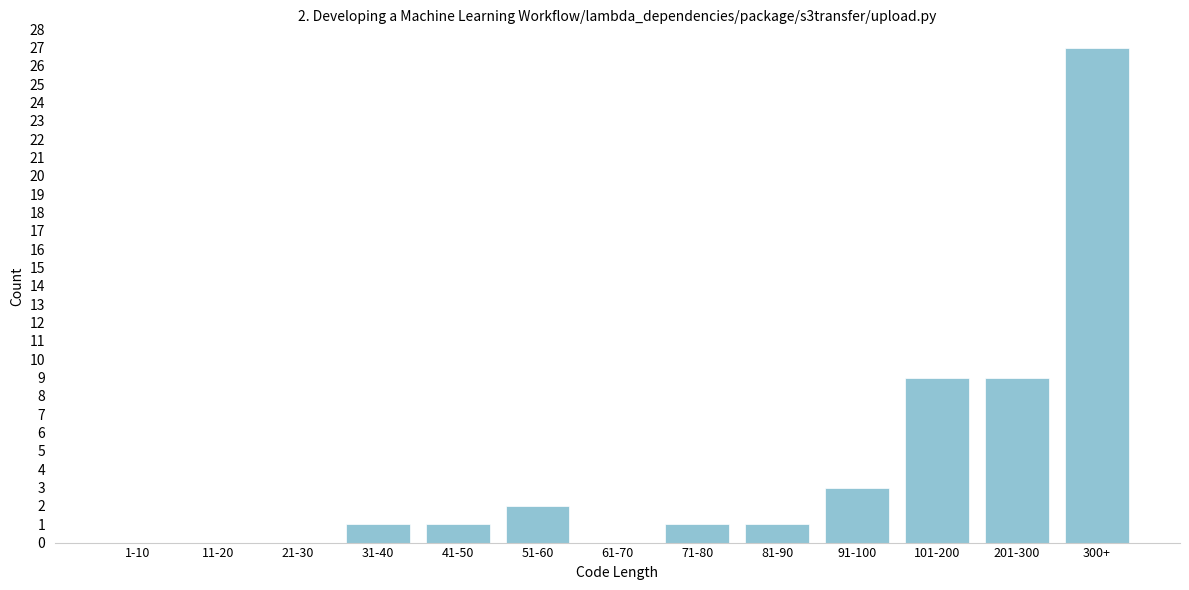

Reading right to left, transcribe all the data shown in this chart.

300+=27	201-300=9	101-200=9	91-100=3	81-90=1	71-80=1	61-70=0	51-60=2	41-50=1	31-40=1	21-30=0	11-20=0	1-10=0